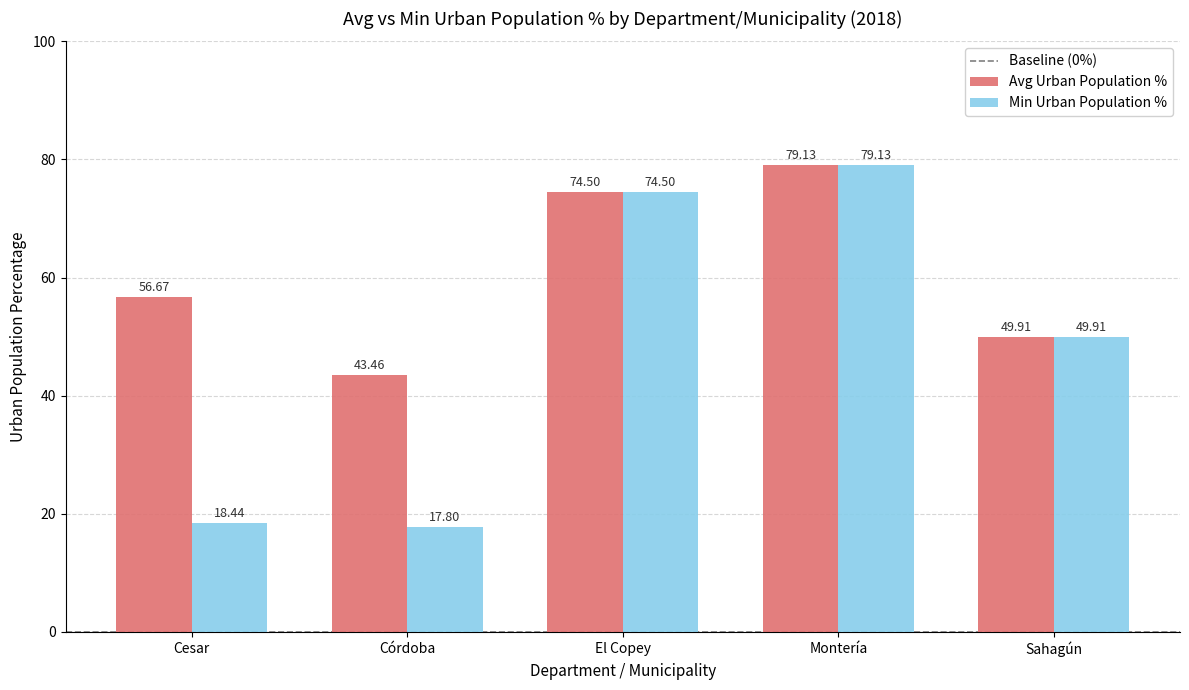

What is the sum of the Min Urban Population % values at Montería and Sahagún?

129.0